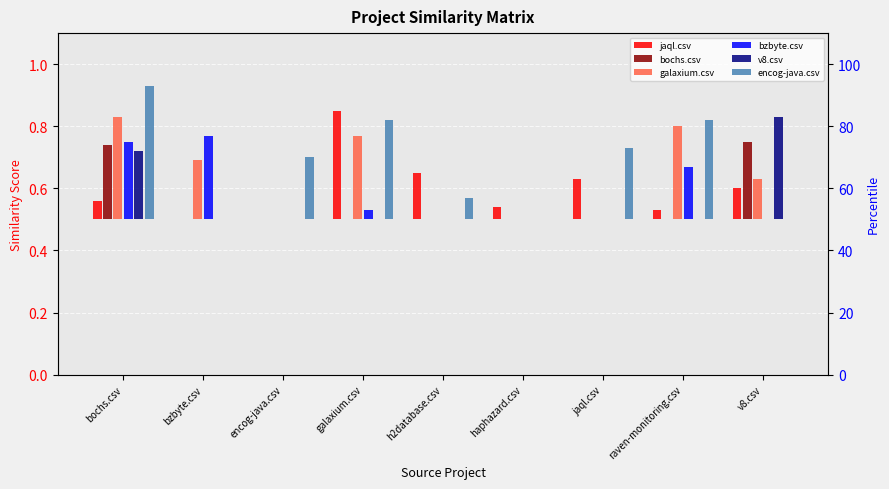

What is the label of the 8th bar from the right?

bzbyte.csv